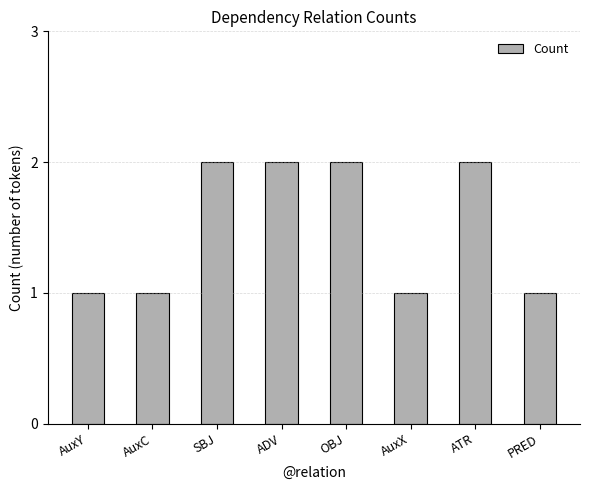

Reading left to right, transcribe all the data shown in this chart.

AuxY=1	AuxC=1	SBJ=2	ADV=2	OBJ=2	AuxX=1	ATR=2	PRED=1